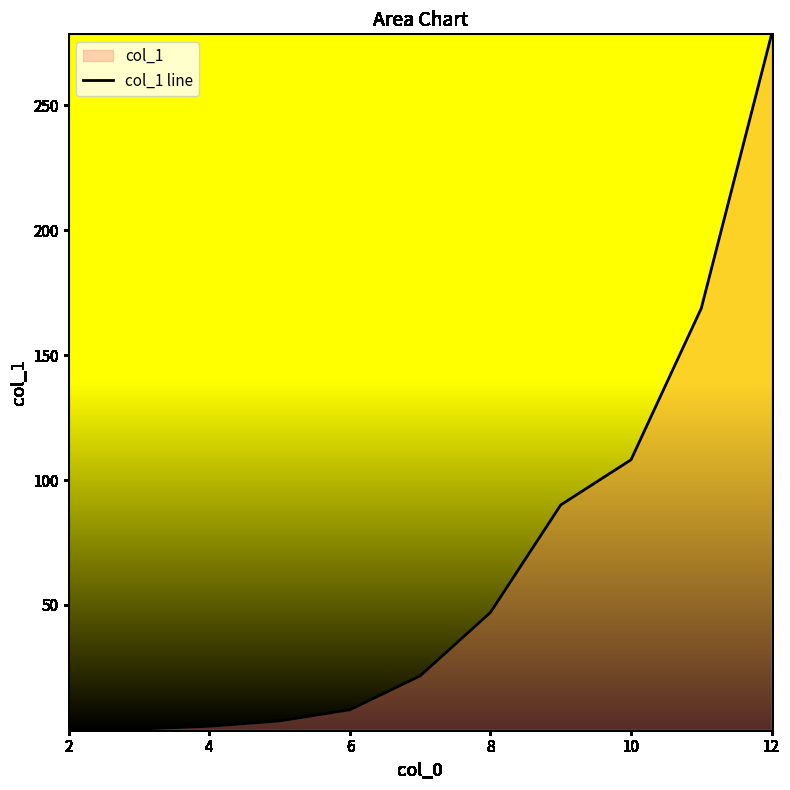

What is the sum of all values?

727.3